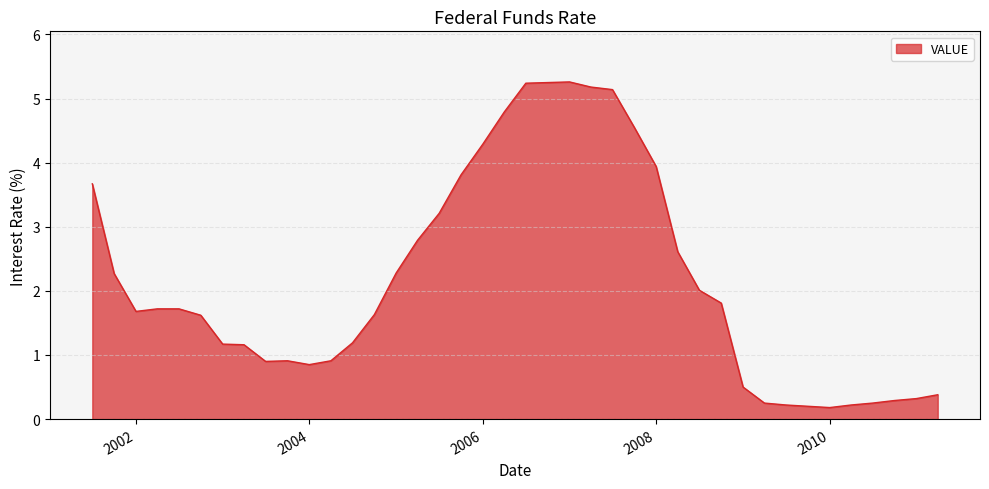

What is the greatest value displayed?

5.3